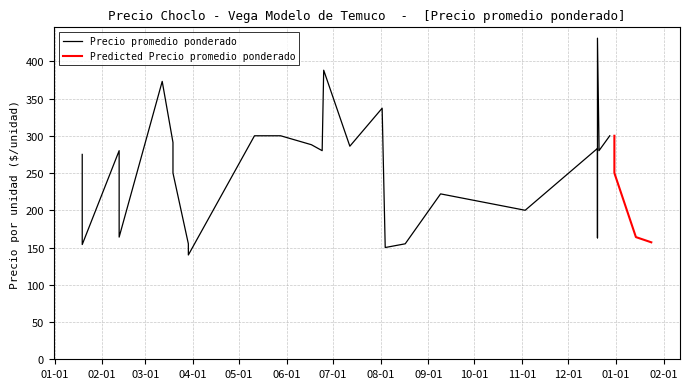

The value of Precio promedio ponderado at 2021-01-19 is 383. True or false?

False